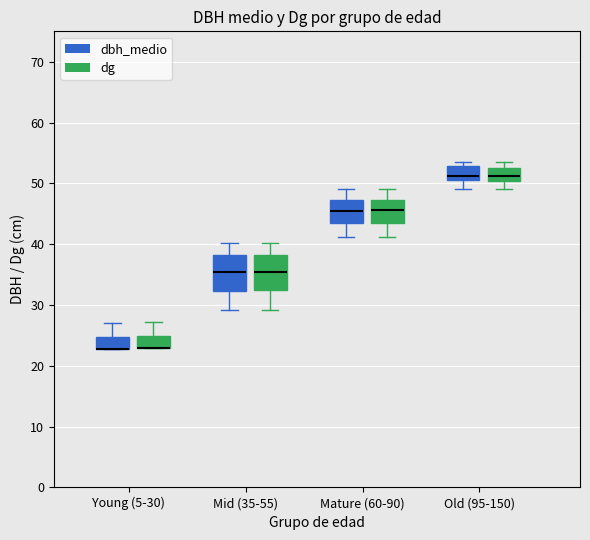

Reading left to right, read every box against the y-axis: the position of its median line, the range the box covers, and the ends of its whiskers. The values are not printed on the chart, so give them approximately, as read against the axis.

Young (5-30) (dbh_medio): median 23 (drawn on the box's lower edge), box 23 to 25, whiskers 23 to 27
Young (5-30) (dg): median 23 (drawn on the box's lower edge), box 23 to 25, whiskers 23 to 27
Mid (35-55) (dbh_medio): median 35, box 32 to 38, whiskers 29 to 40
Mid (35-55) (dg): median 35, box 32 to 38, whiskers 29 to 40
Mature (60-90) (dbh_medio): median 46, box 44 to 47, whiskers 41 to 49
Mature (60-90) (dg): median 46, box 44 to 47, whiskers 41 to 49
Old (95-150) (dbh_medio): median 51 (just above the box's lower edge), box 51 to 53, whiskers 49 to 54
Old (95-150) (dg): median 51, box 50 to 52, whiskers 49 to 54